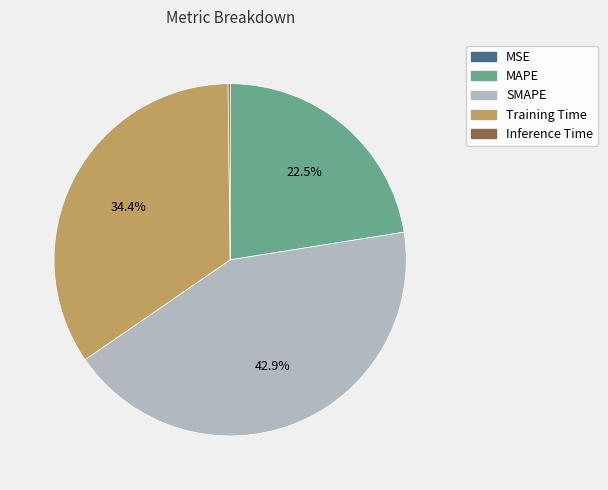

Which category has the biggest portion of the pie?

SMAPE